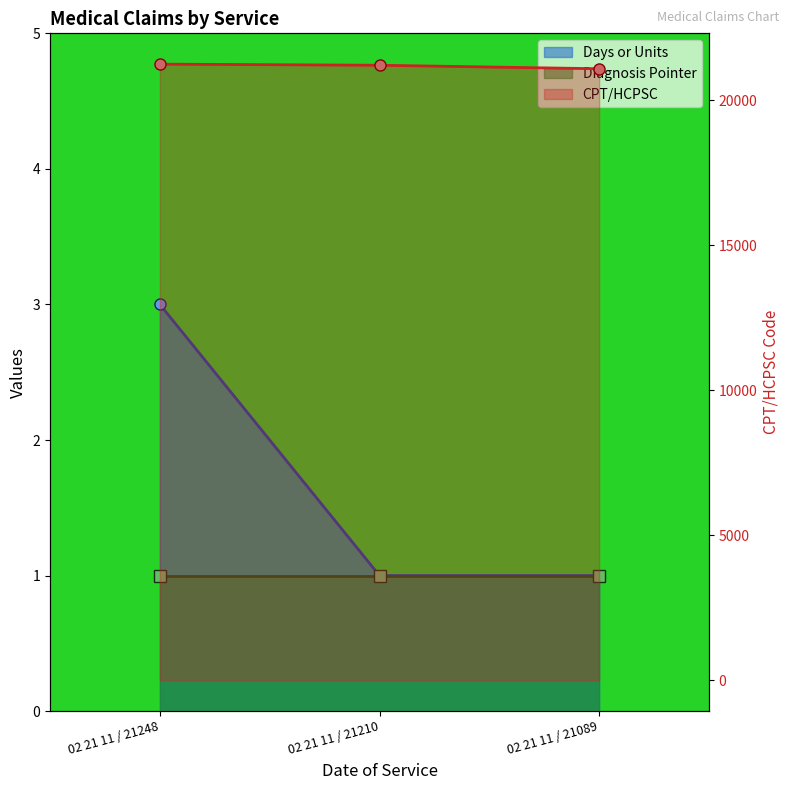

Does the chart have visible grid lines?

No